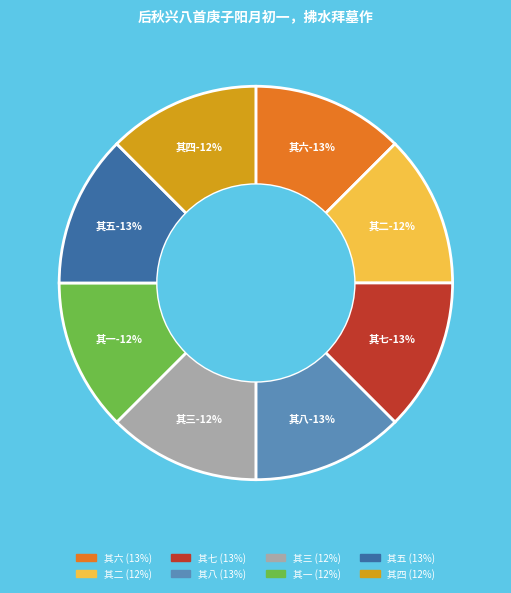

Between 后秋兴八首庚子阳月初一，拂水拜墓作 其八 and 后秋兴八首庚子阳月初一，拂水拜墓作 其一, which is larger?

后秋兴八首庚子阳月初一，拂水拜墓作 其八